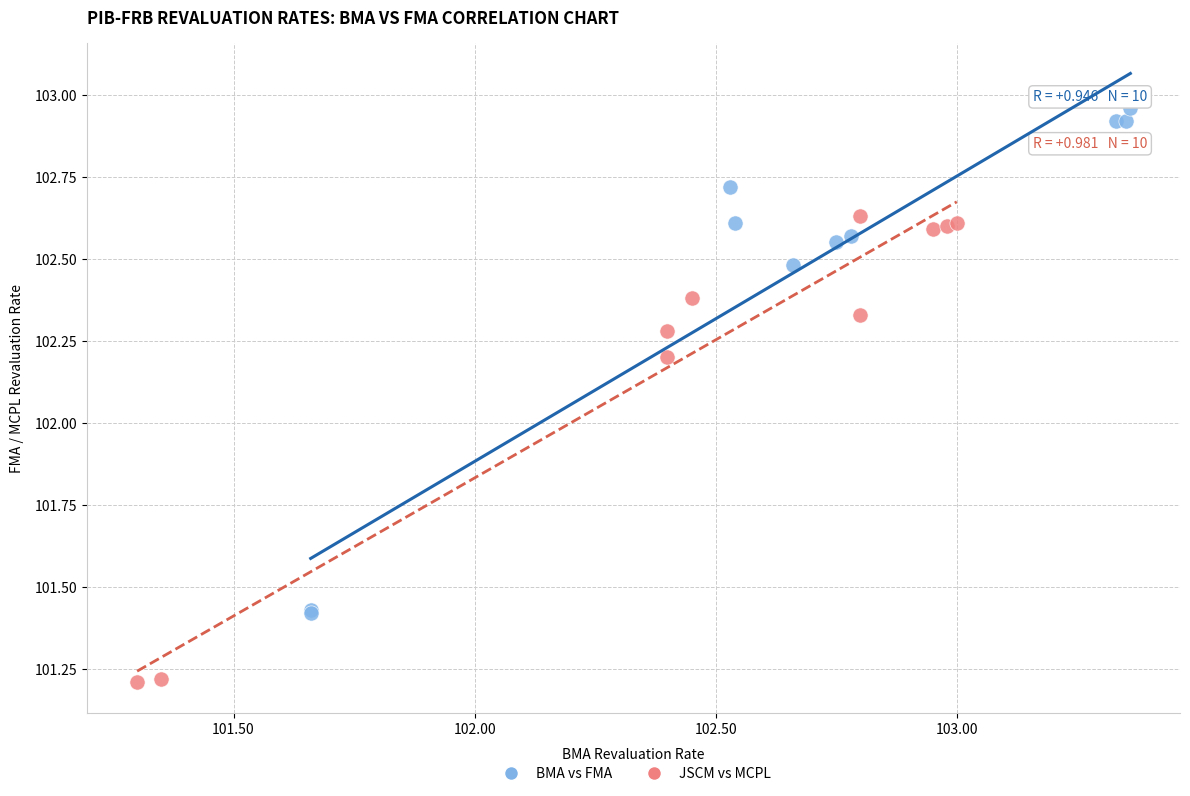

What are all the series names shown in the legend?

BMA vs FMA, JSCM vs MCPL